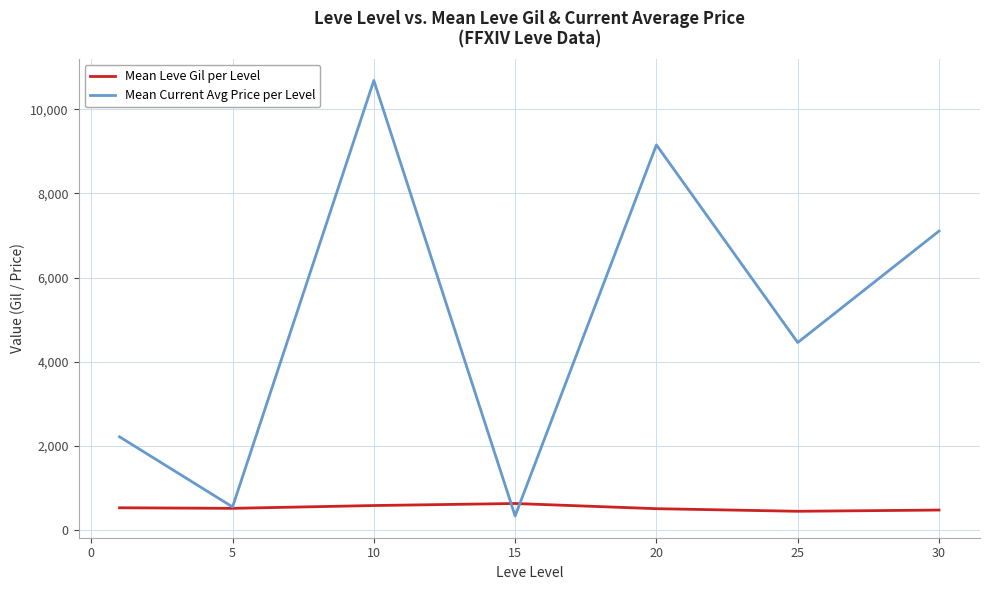

True or false: Mean Current Avg Price per Level and Mean Leve Gil per Level cross at least once.

True